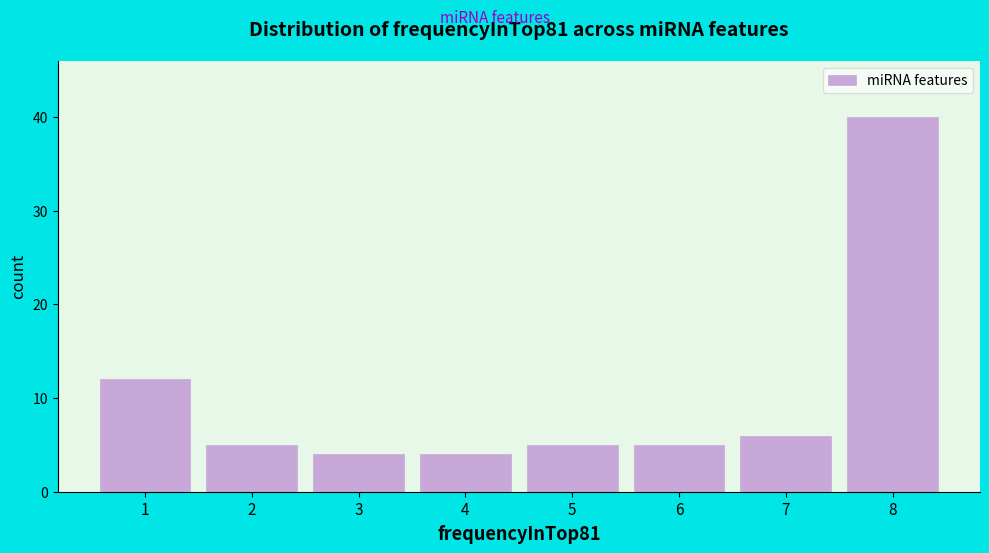

Over which range of the x-axis is the bar tallest?

7.5 to 8.5